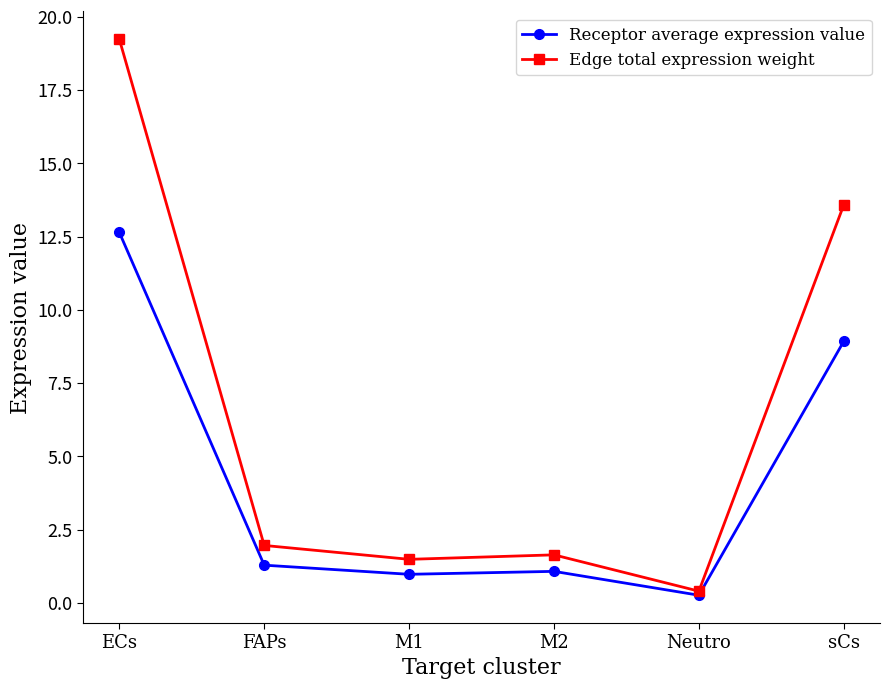

List the series in order of their peak value, highest first.

Edge total expression weight, Receptor average expression value